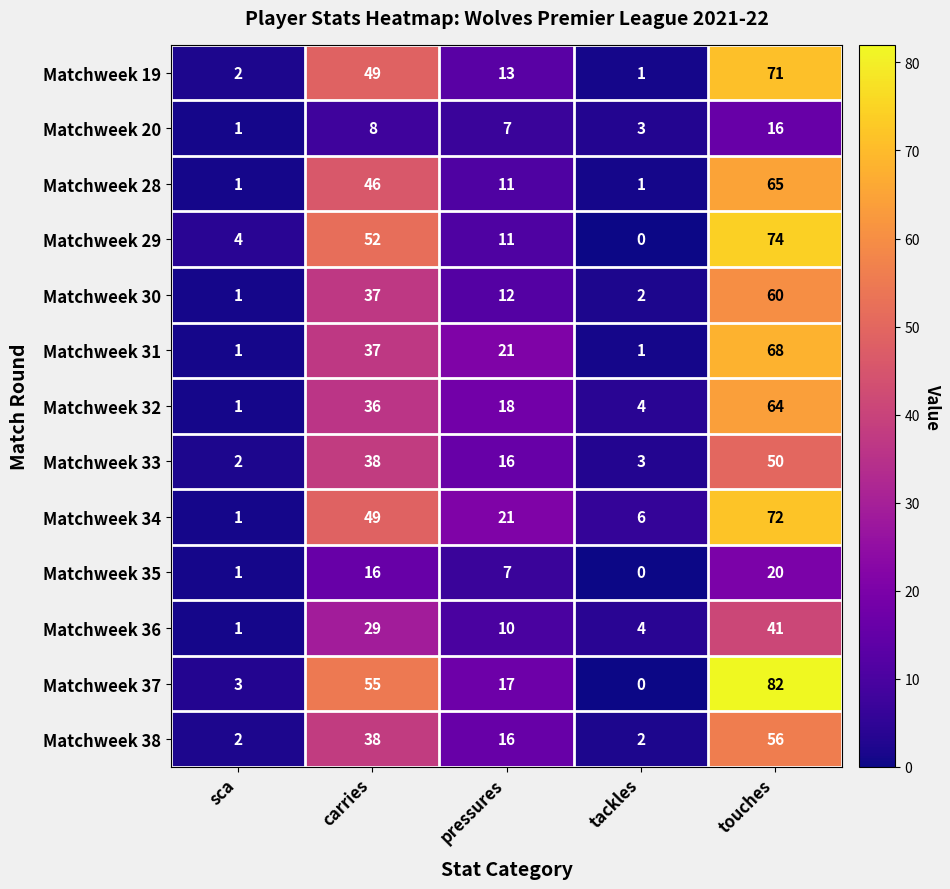

Count the number of data series in this chart.

13